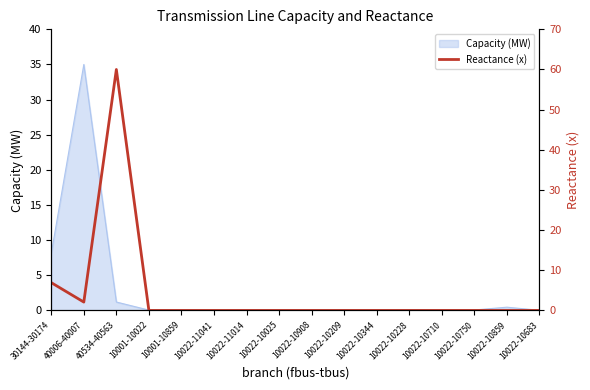

The Capacity (MW) series shows 0.0 at 10022-10025. True or false?

True